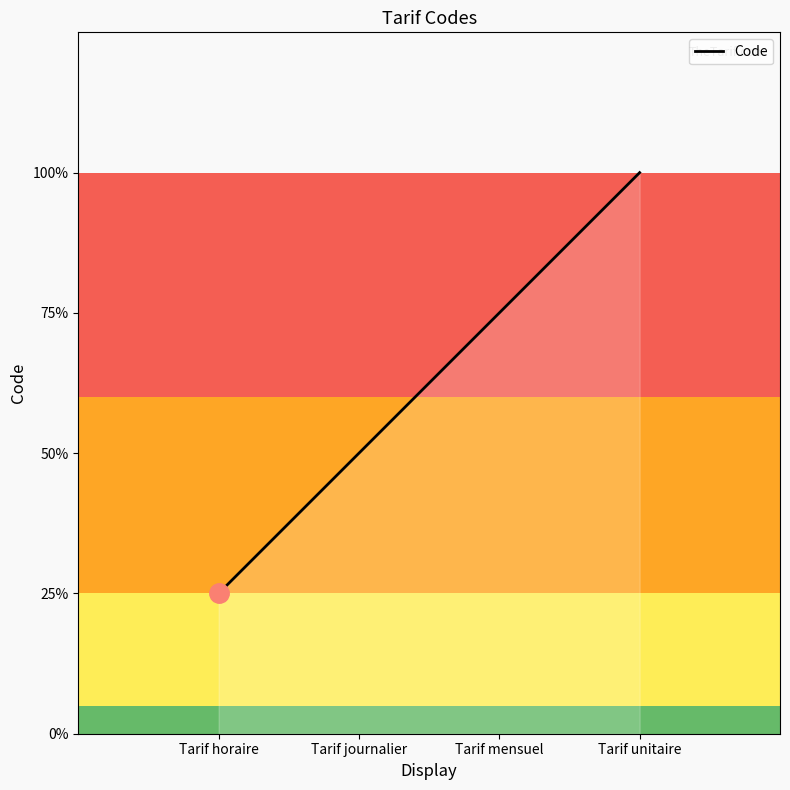

What is the sum of the values at Tarif mensuel and Tarif horaire?

4